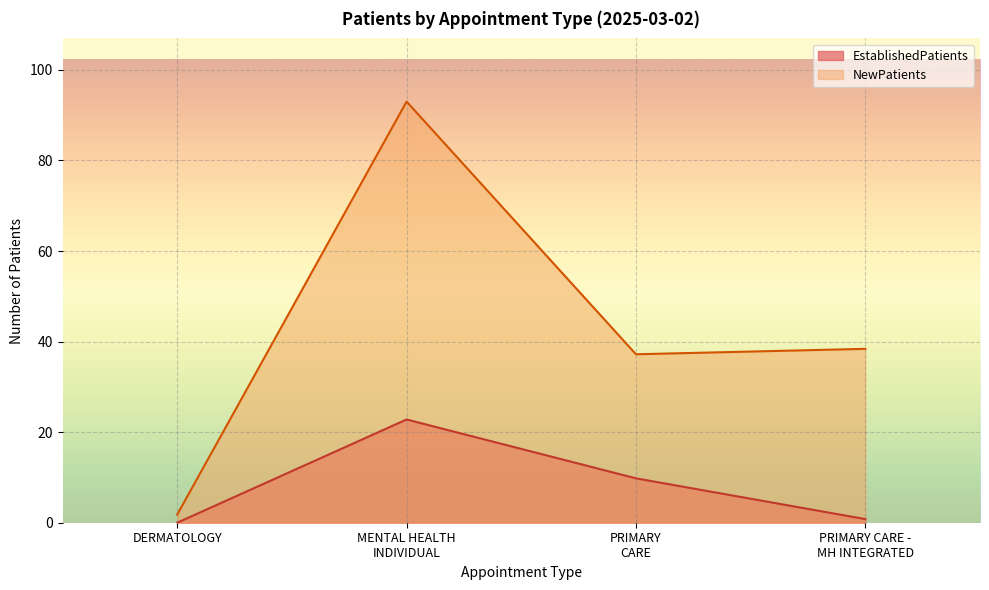

Which series has the largest total across all categories?

NewPatients